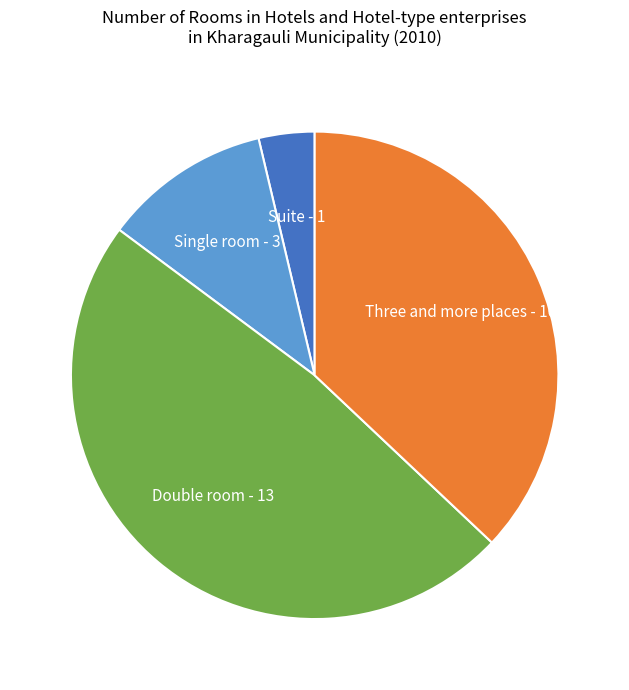

True or false: Single room accounts for 11% of the total.

True